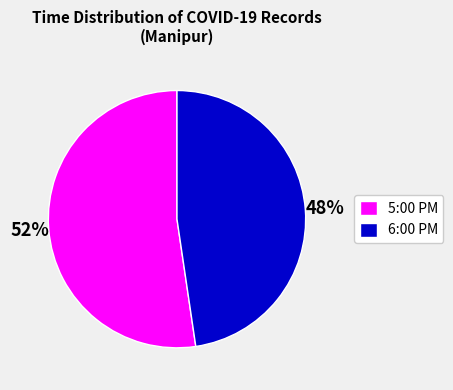

Which category has the smallest portion of the pie?

6:00 PM